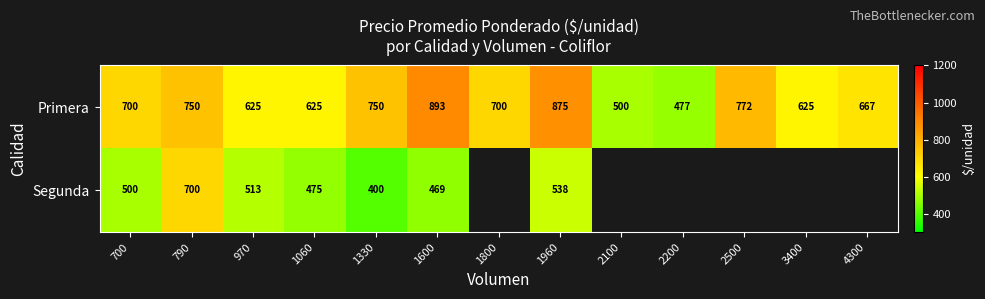

How many values in the Primera series are below 700?

6